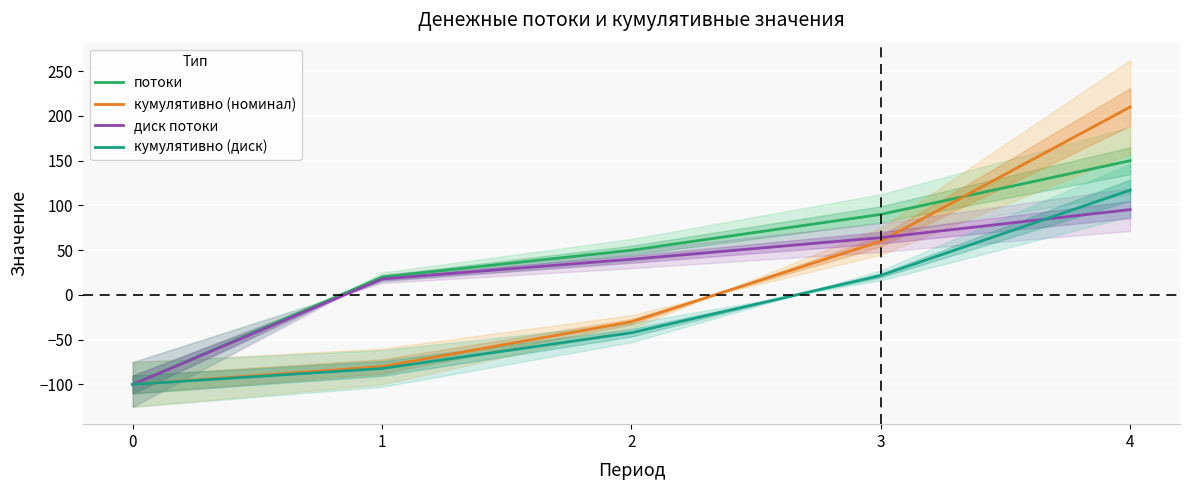

The кумулятивно (диск) series shows -55.3 at 2. True or false?

False